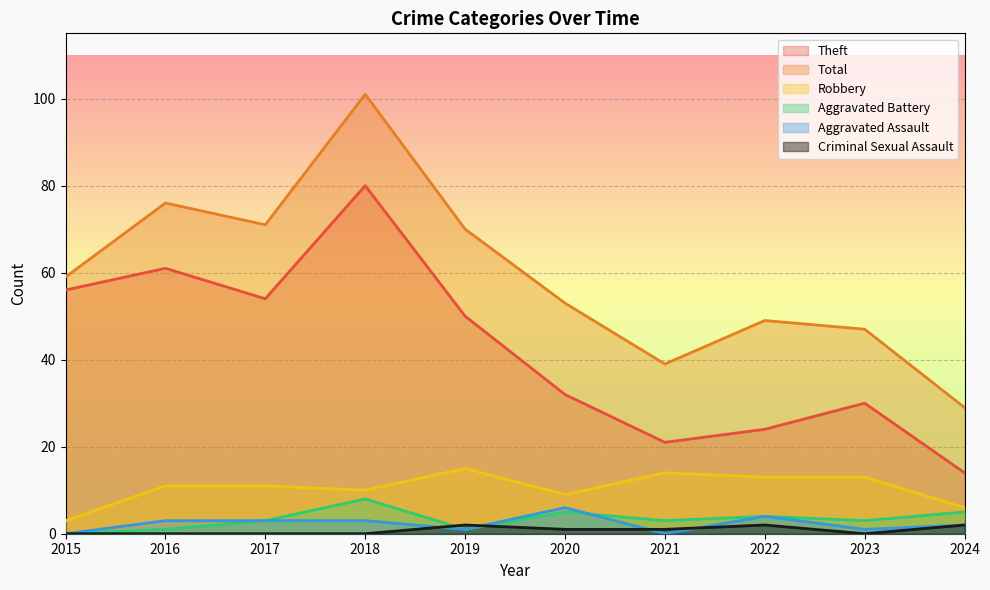

Where does the Theft series first go above 50?

2015